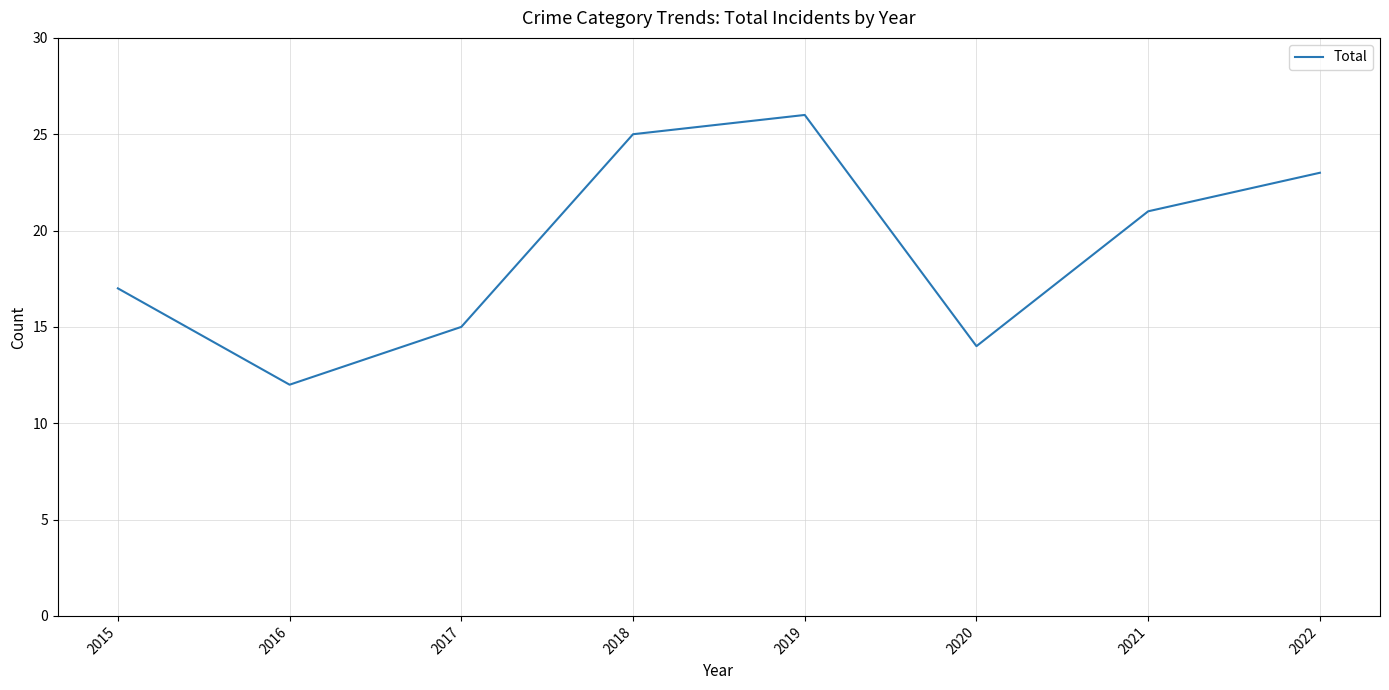

What is the approximate value at 2022?

23